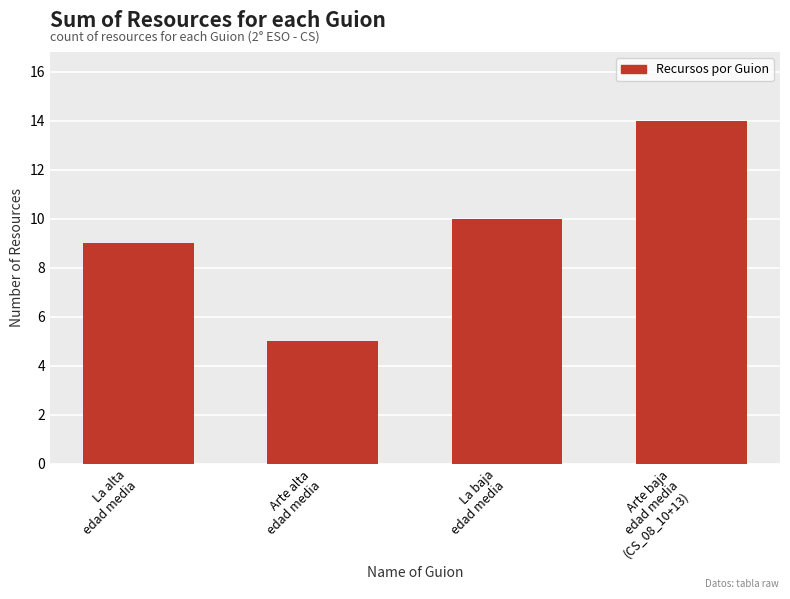

Rank the categories by value from highest to lowest.

Arte baja
edad media
(CS_08_10+13), La baja
edad media, La alta
edad media, Arte alta
edad media